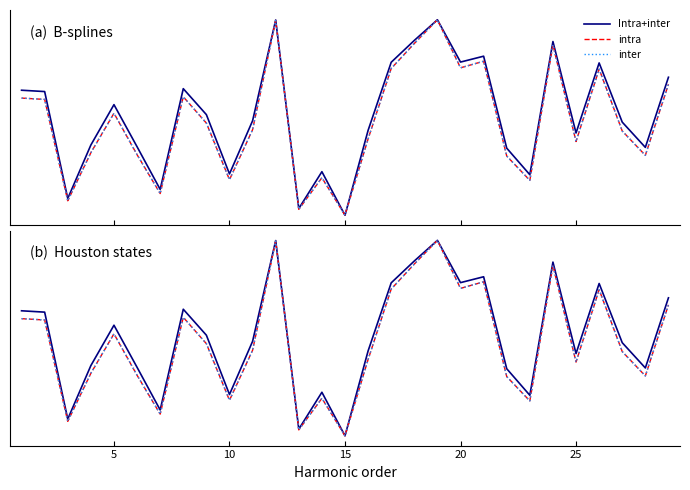

What are all the series names shown in the legend?

Intra+inter, intra, inter